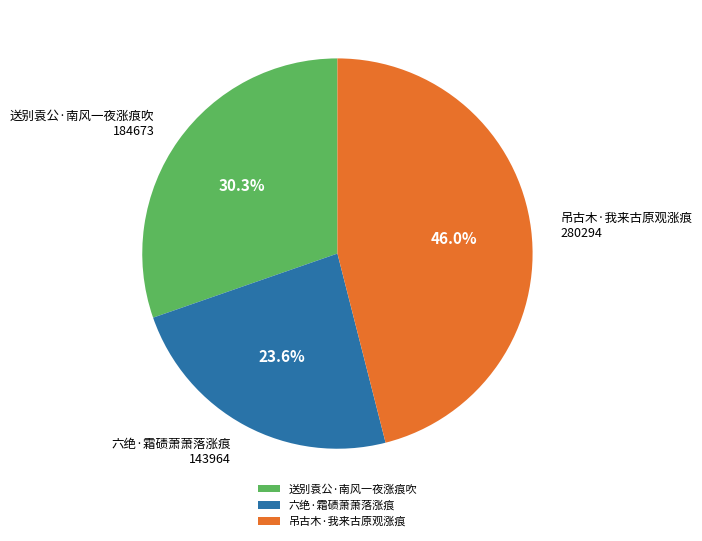

What is the ratio of the value at 送别袁公·南风一夜涨痕吹 to the value at 六绝·霜碛萧萧落涨痕?

1.3